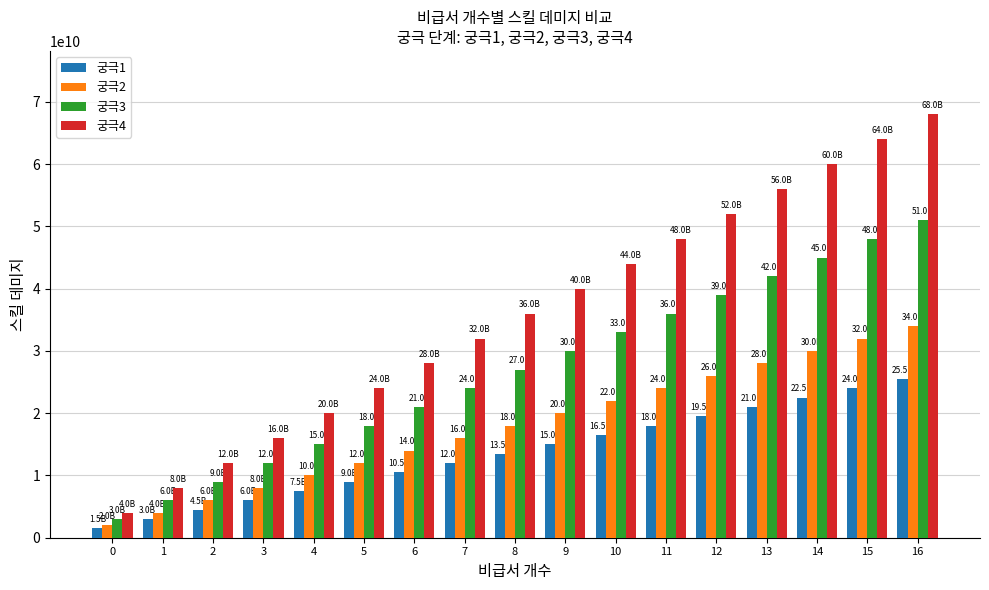

The 궁극2 series shows 6131109558 at 4. True or false?

False